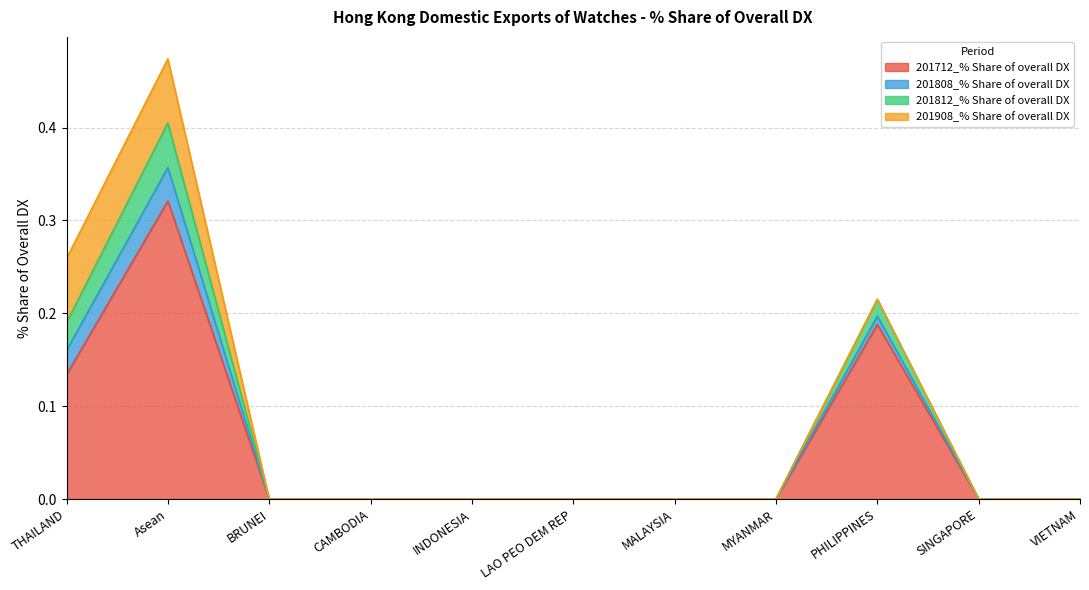

What is the label of the 1st point from the right?

VIETNAM